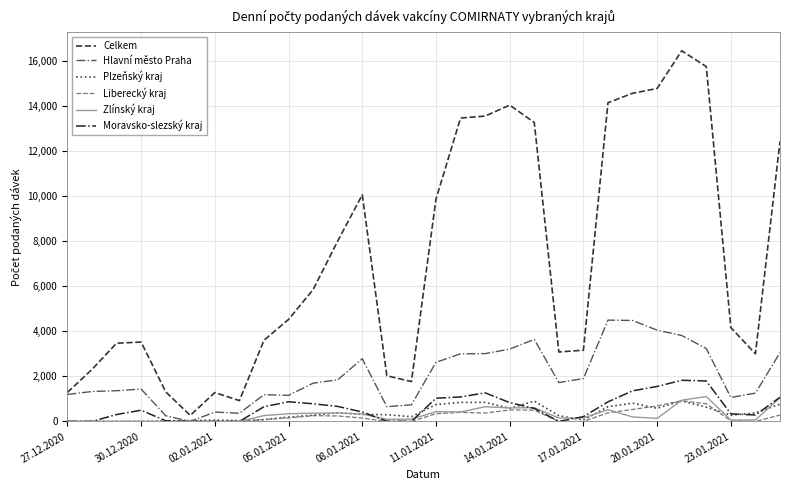

Which series has the widest spread of values?

Celkem